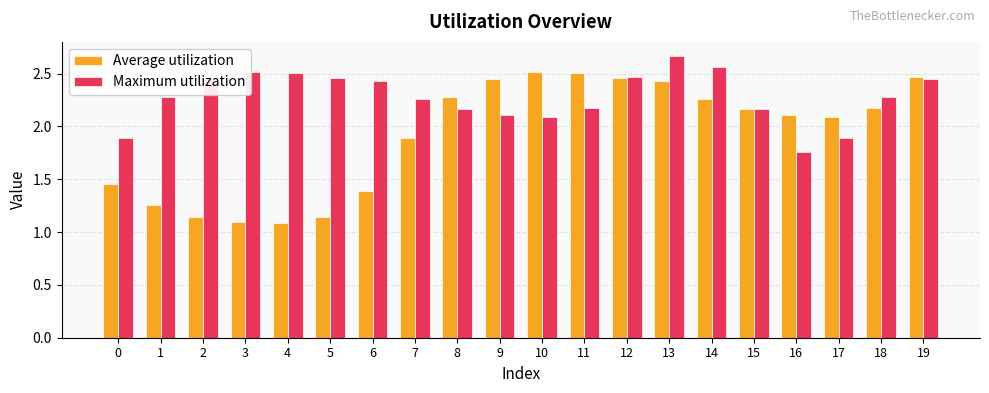

Which category has the highest value in the Maximum utilization series?

13